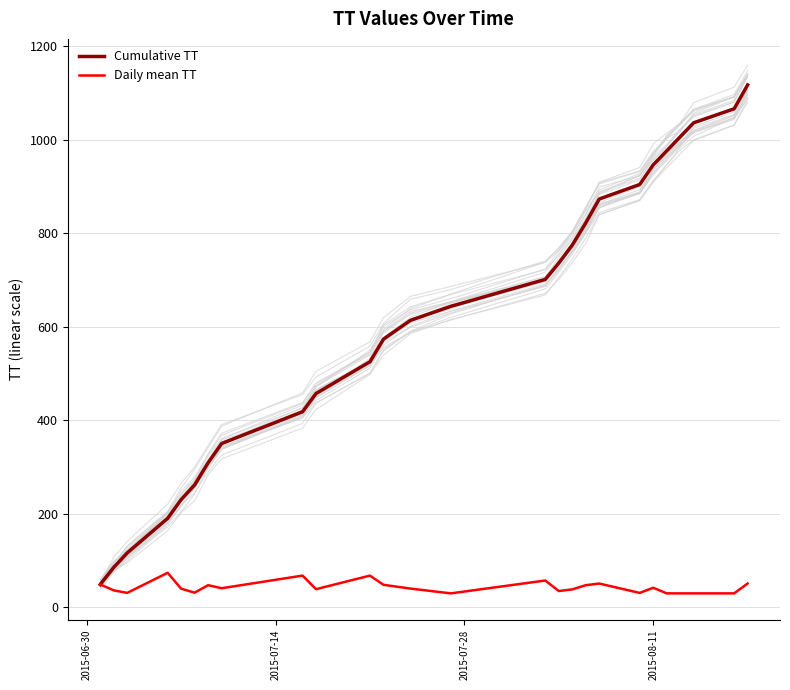

True or false: Daily mean TT and Cumulative TT cross at least once.

False